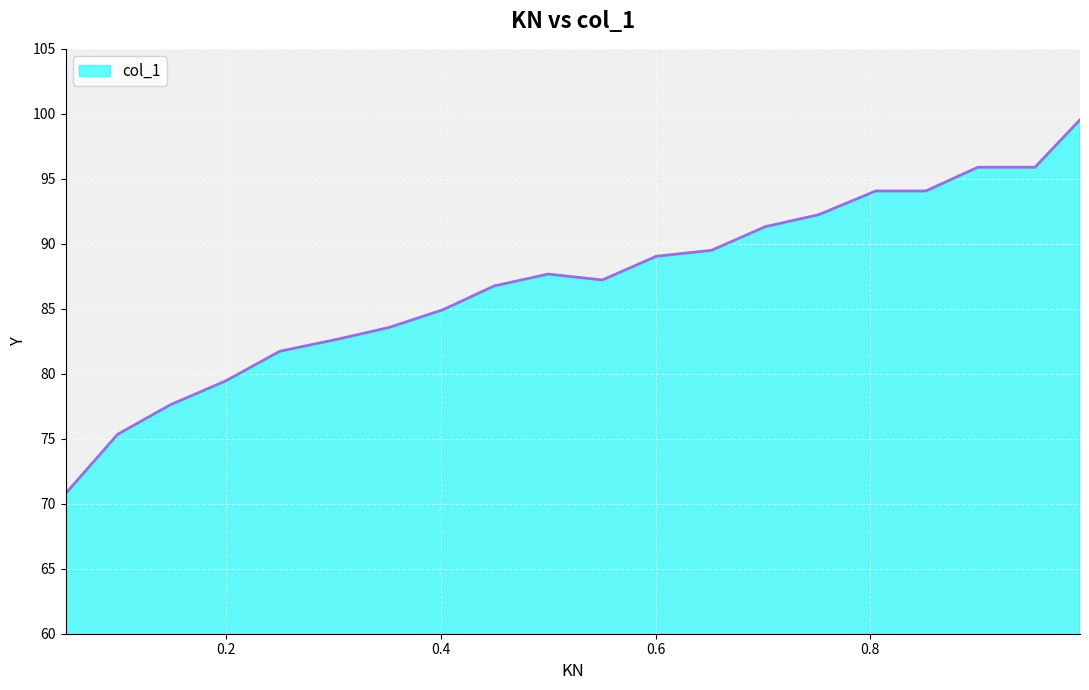

What is the maximum value shown in the chart?

99.5